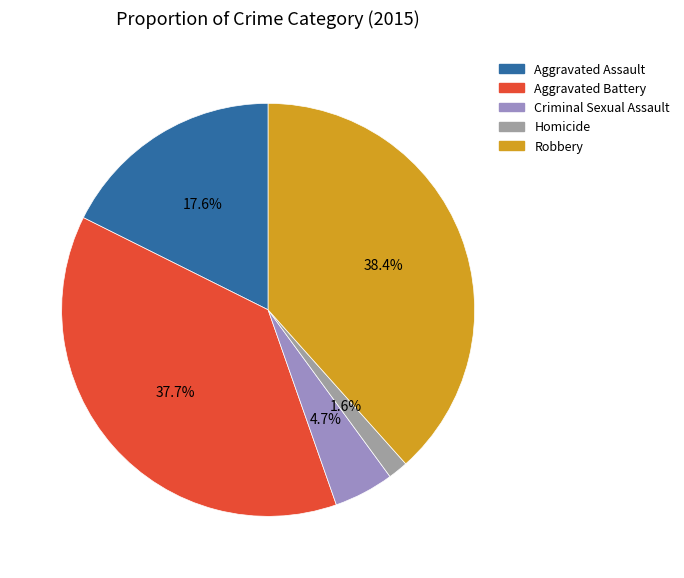

To the nearest percent, what is the difference between the Robbery and Homicide slice percentages?

37%